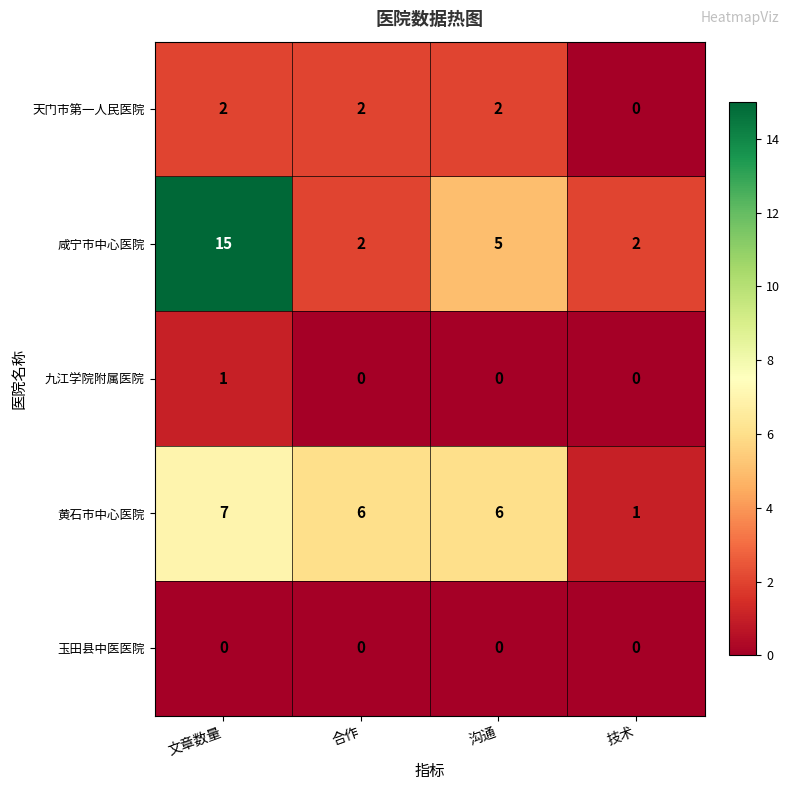

Which series has the largest total across all categories?

咸宁市中心医院